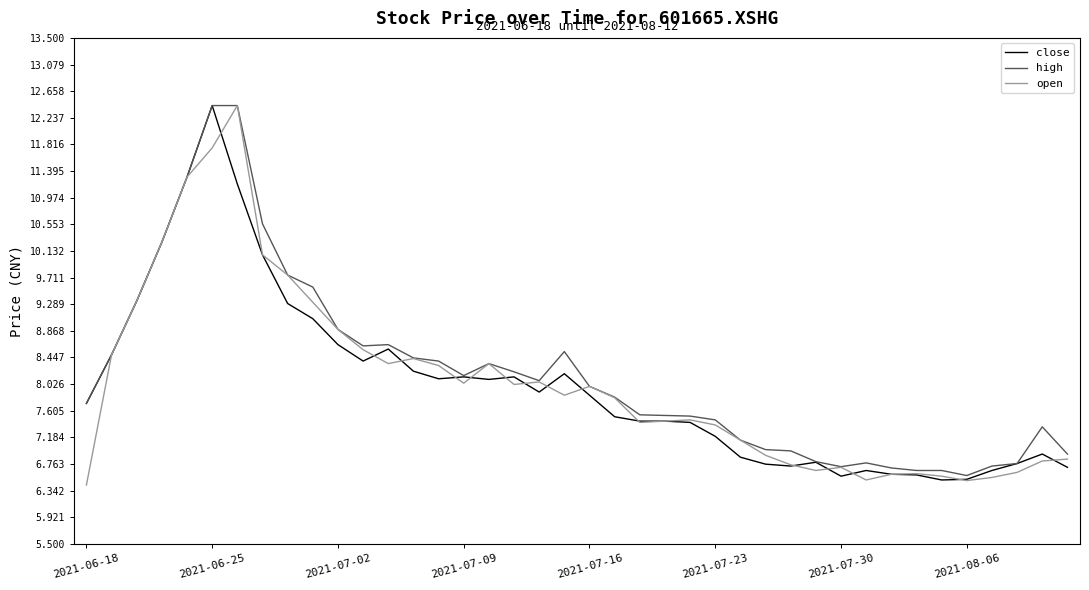

What is the minimum value for open?

6.4